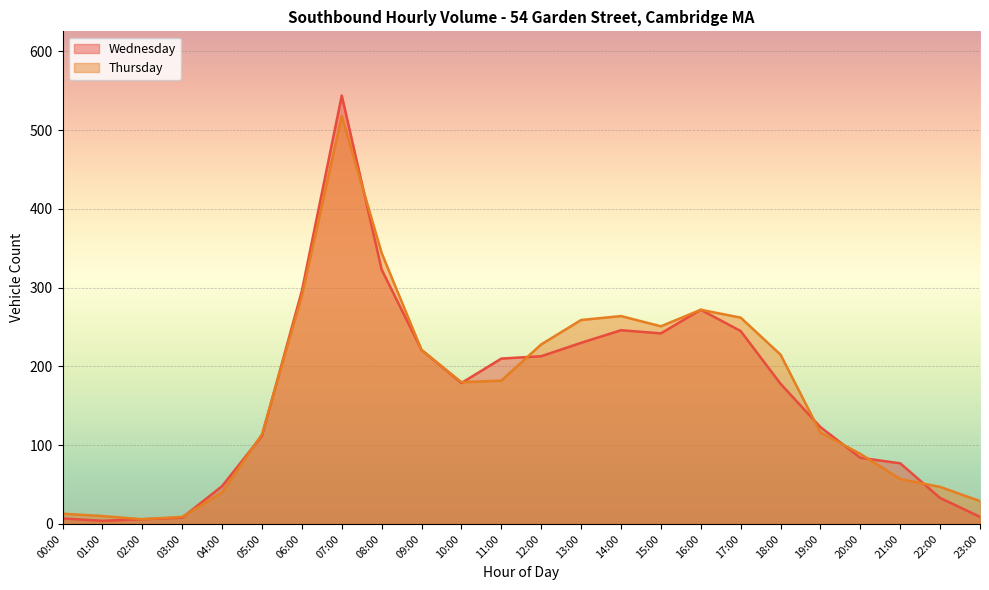

Which series ends up on top after the final intersection of Wednesday and Thursday?

Thursday